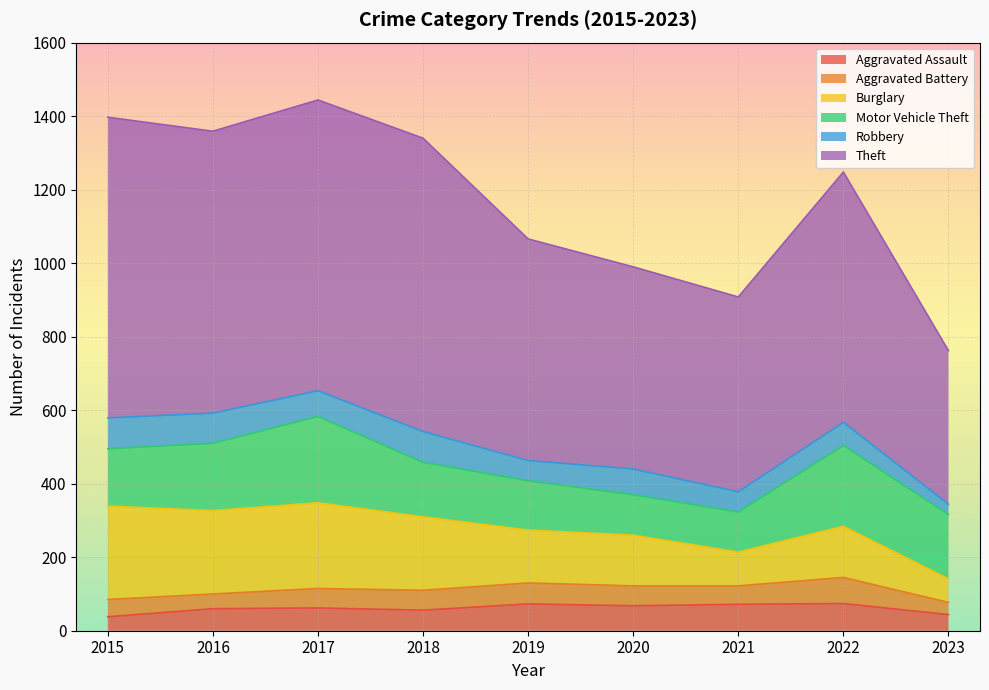

What is the difference between the second highest and second lowest values in the Theft series?

268